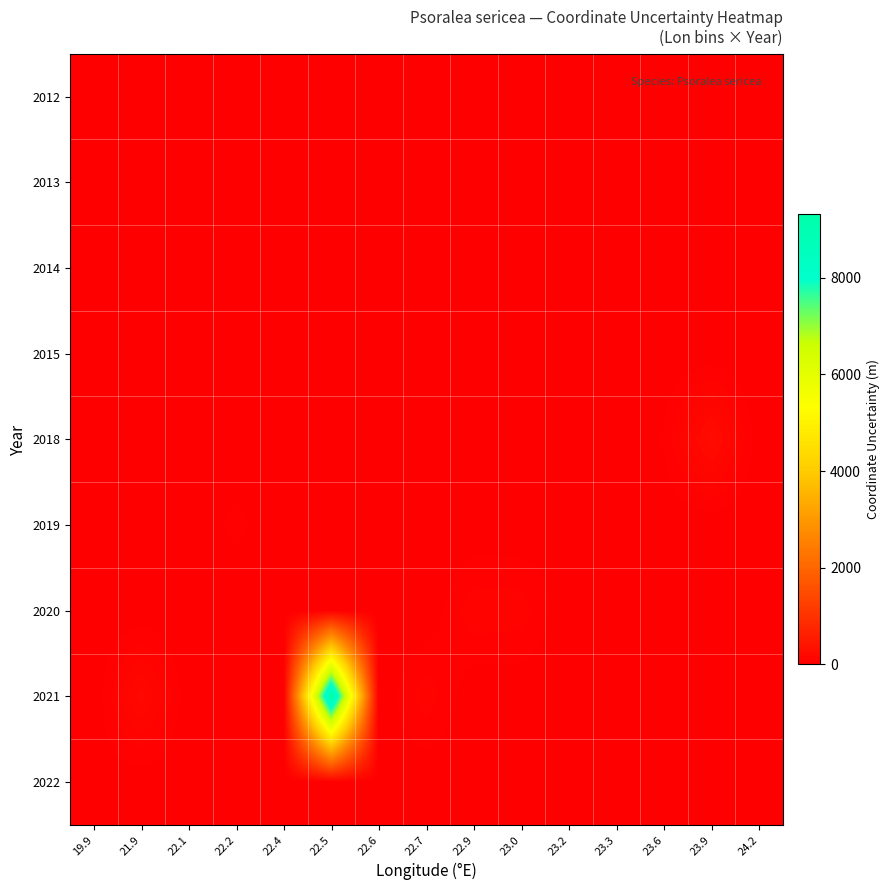

Between 23.0 and 23.9, which is larger?

23.0